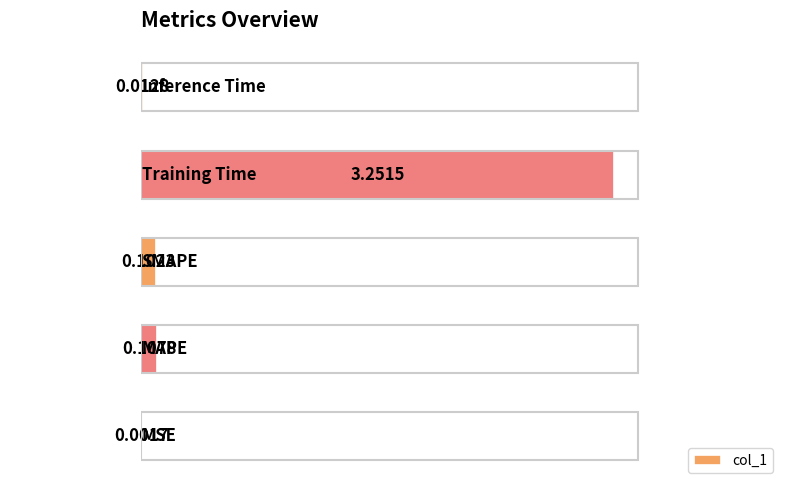

Between Training Time and MSE, which is larger?

Training Time